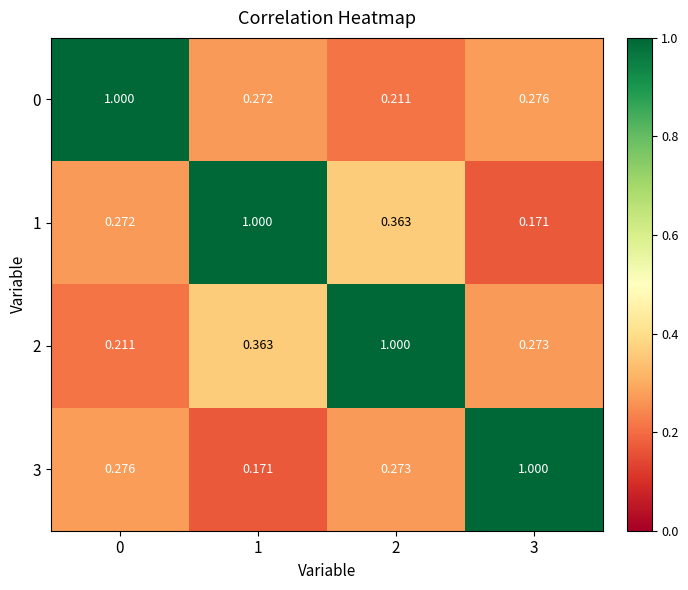

Is the value of 2 at 3 greater than the value of 0 at 3?

No